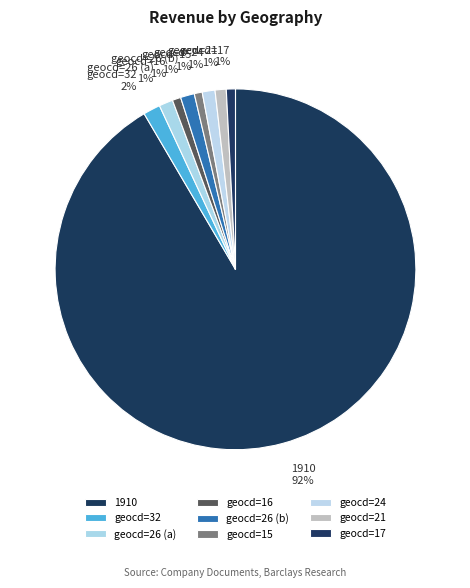

Which category has the biggest portion of the pie?

1910